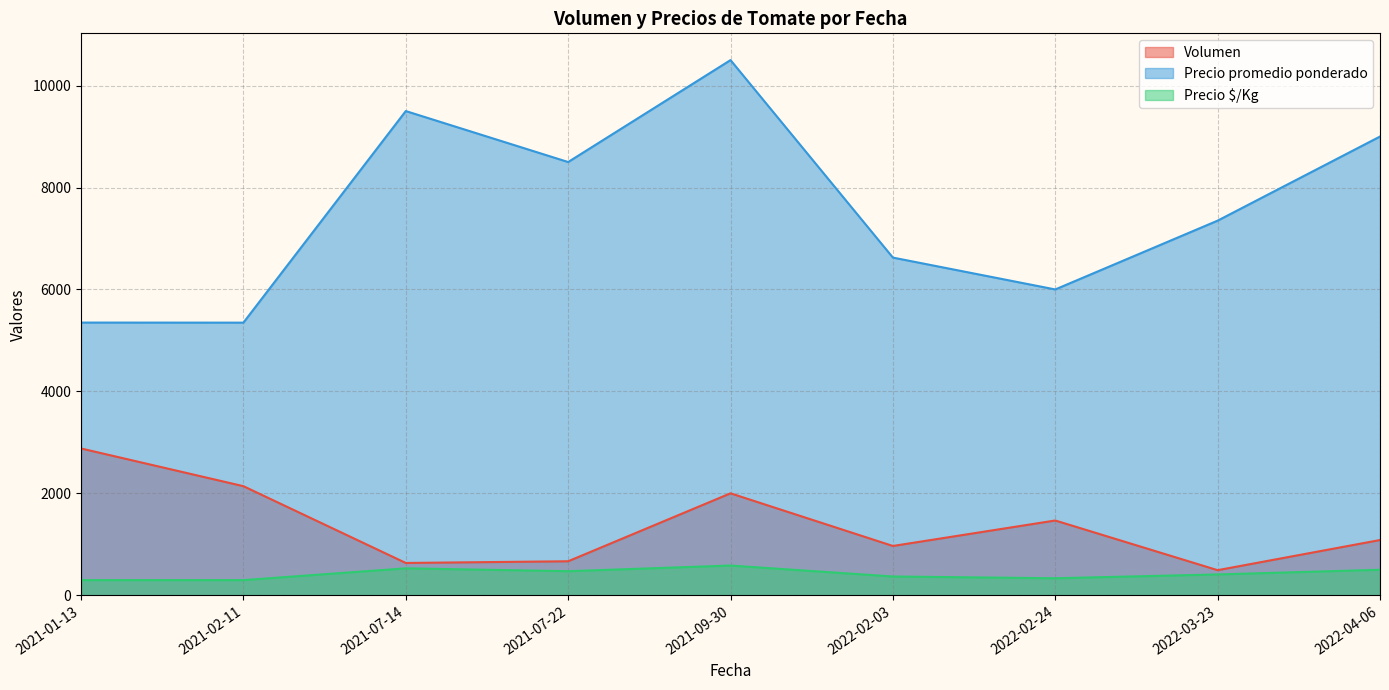

True or false: Precio $/Kg and Precio promedio ponderado cross at least once.

False